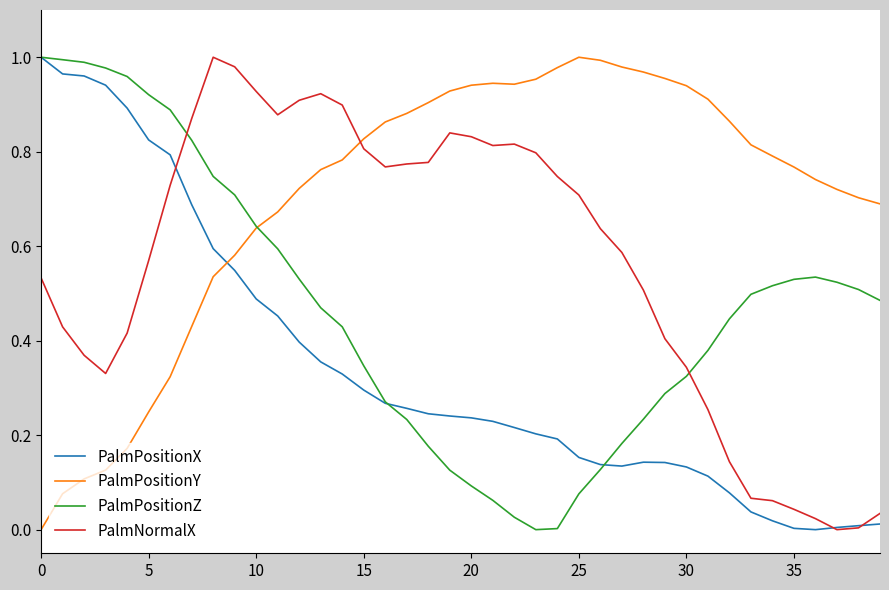

How many lines are shown in the chart?

4